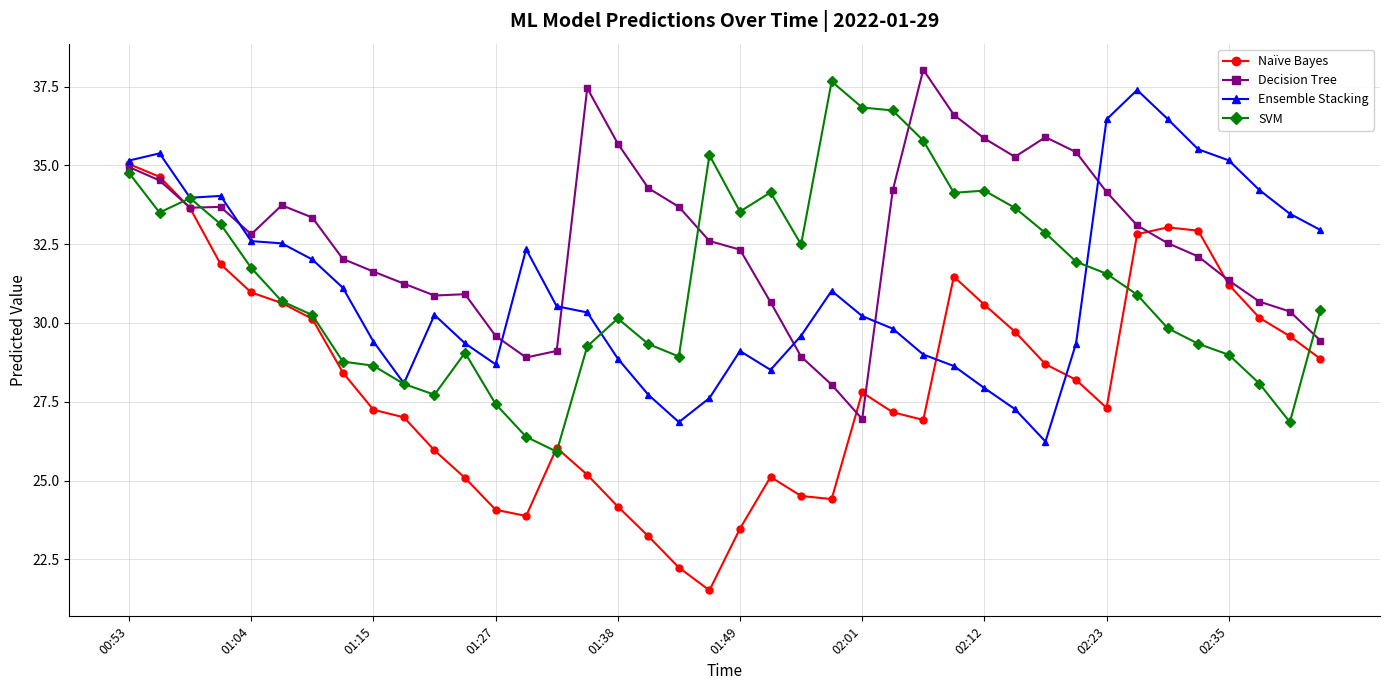

What is the value of the Naïve Bayes point at the 17th from the left?

24.2